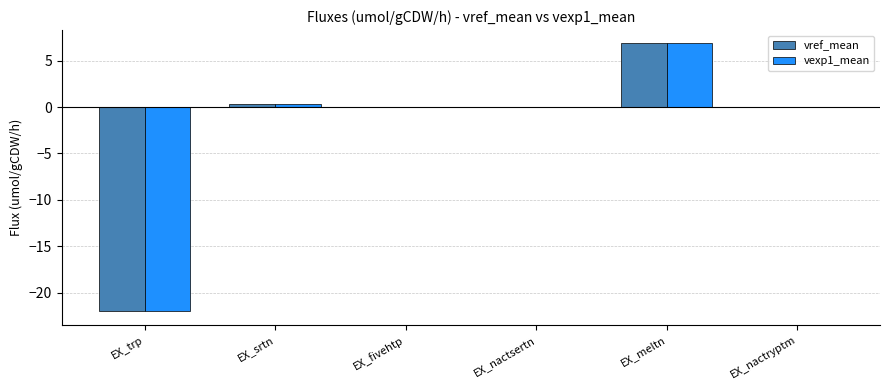

What is the total value across all series at EX_meltn?

13.7